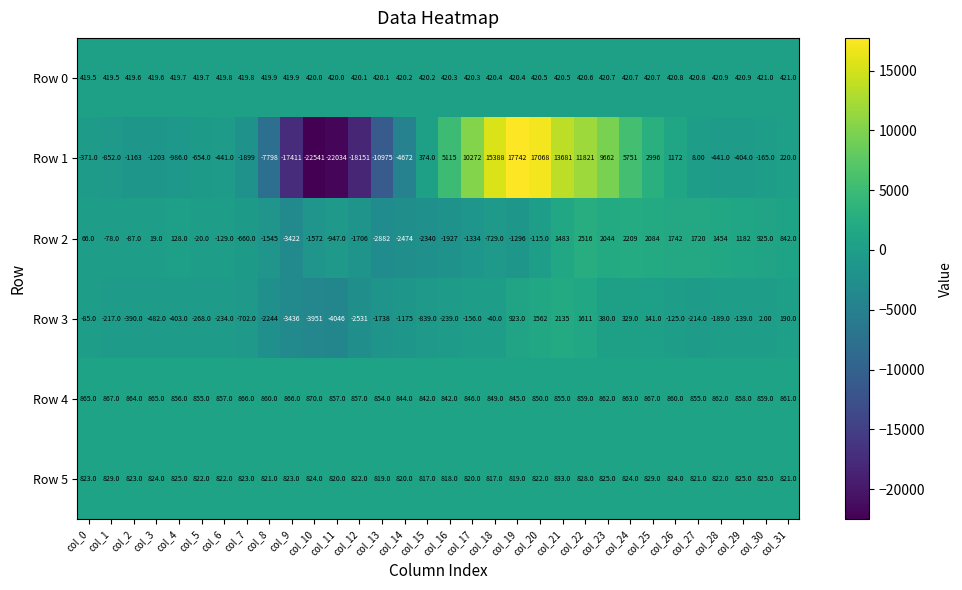

What is the total value across all series at col_0?

1717.5